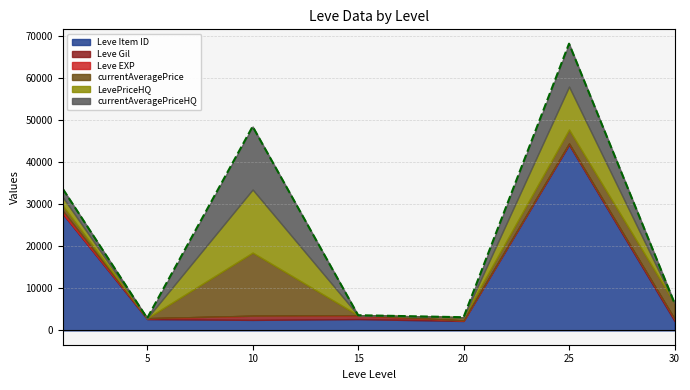

How many values in the Leve Gil series are below 287?

3